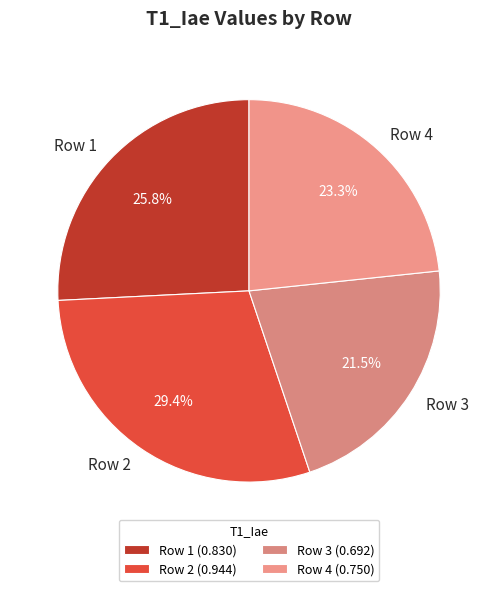

How many segments does this pie chart have?

4